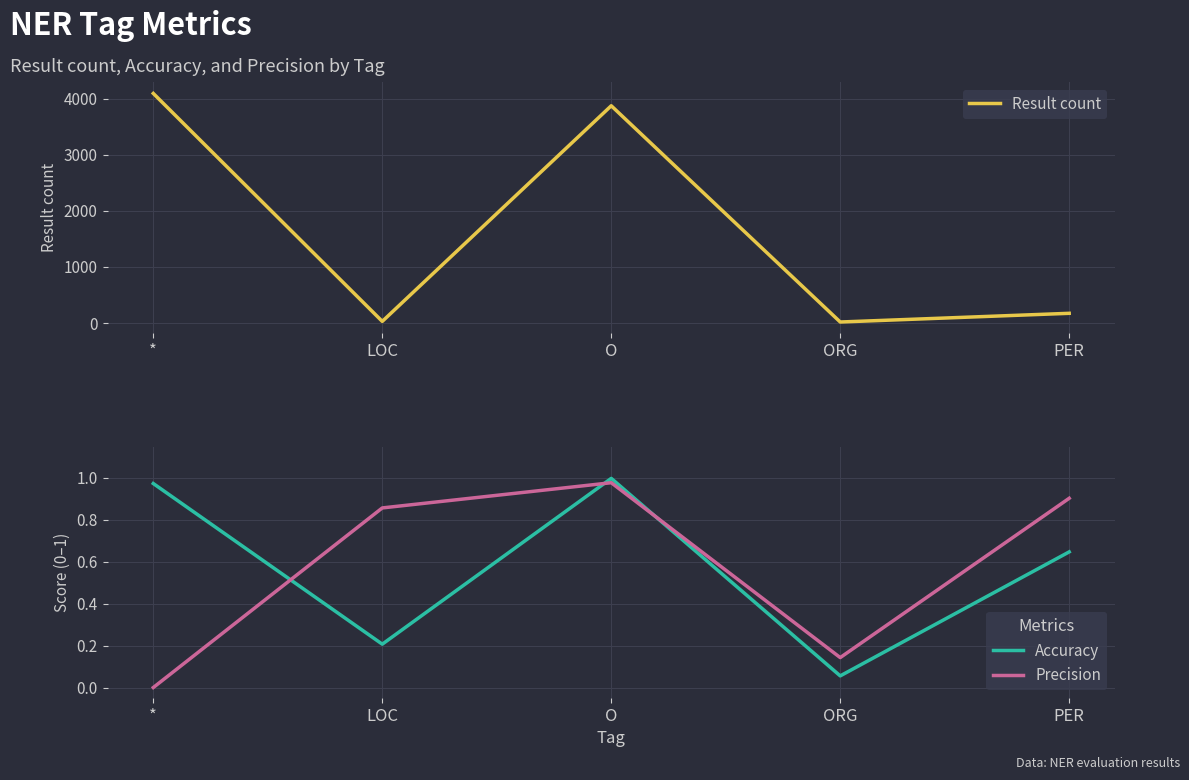

True or false: Result count and Accuracy intersect in this chart.

False